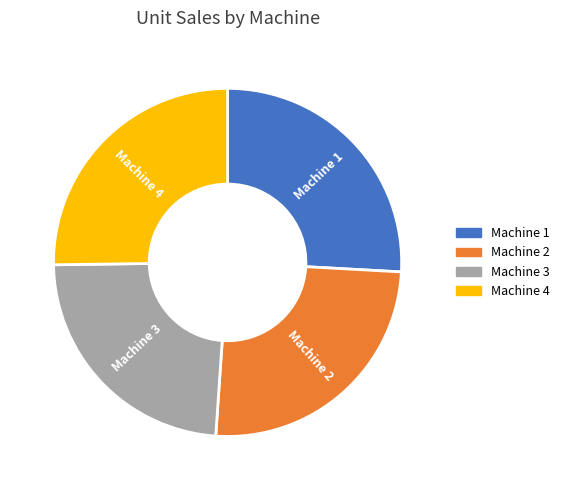

Count the number of slices in the pie.

4